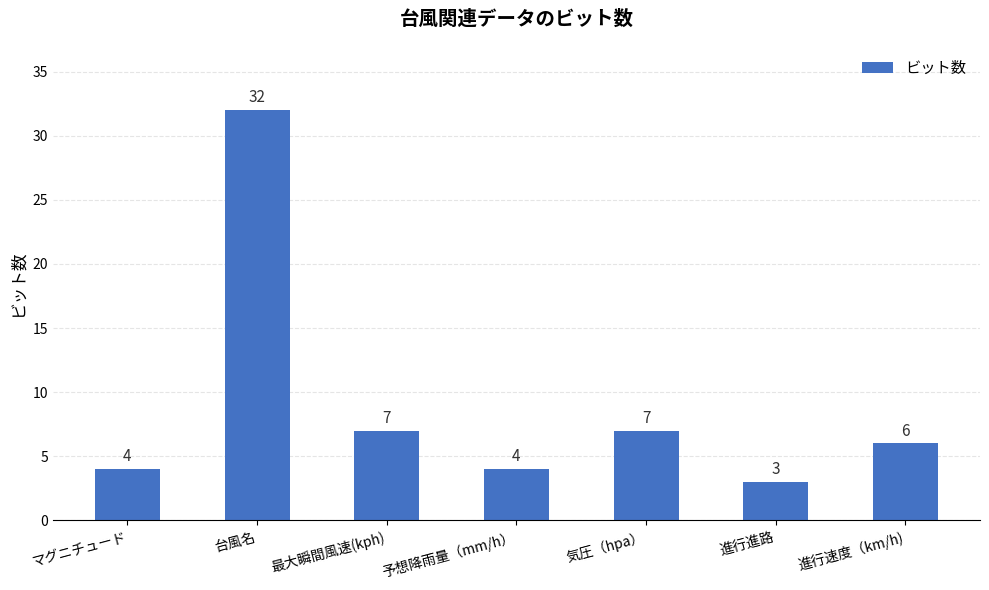

Reading left to right, extract all data points from this chart.

マグニチュード=4	台風名=32	最大瞬間風速(kph)=7	予想降雨量（mm/h）=4	気圧（hpa）=7	進行進路=3	進行速度（km/h)=6